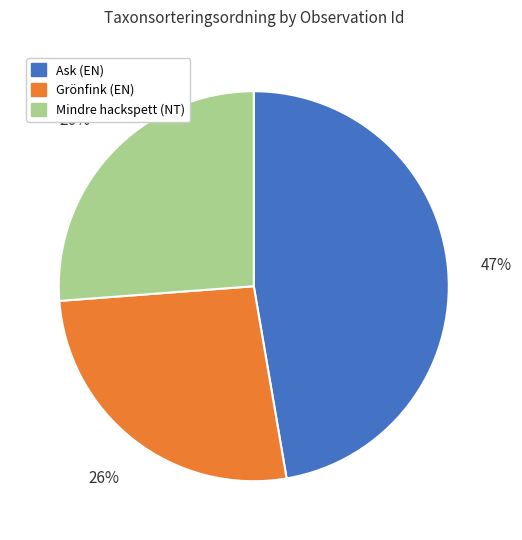

Is the sum of Mindre hackspett (NT) and Grönfink (EN) greater than half?

Yes